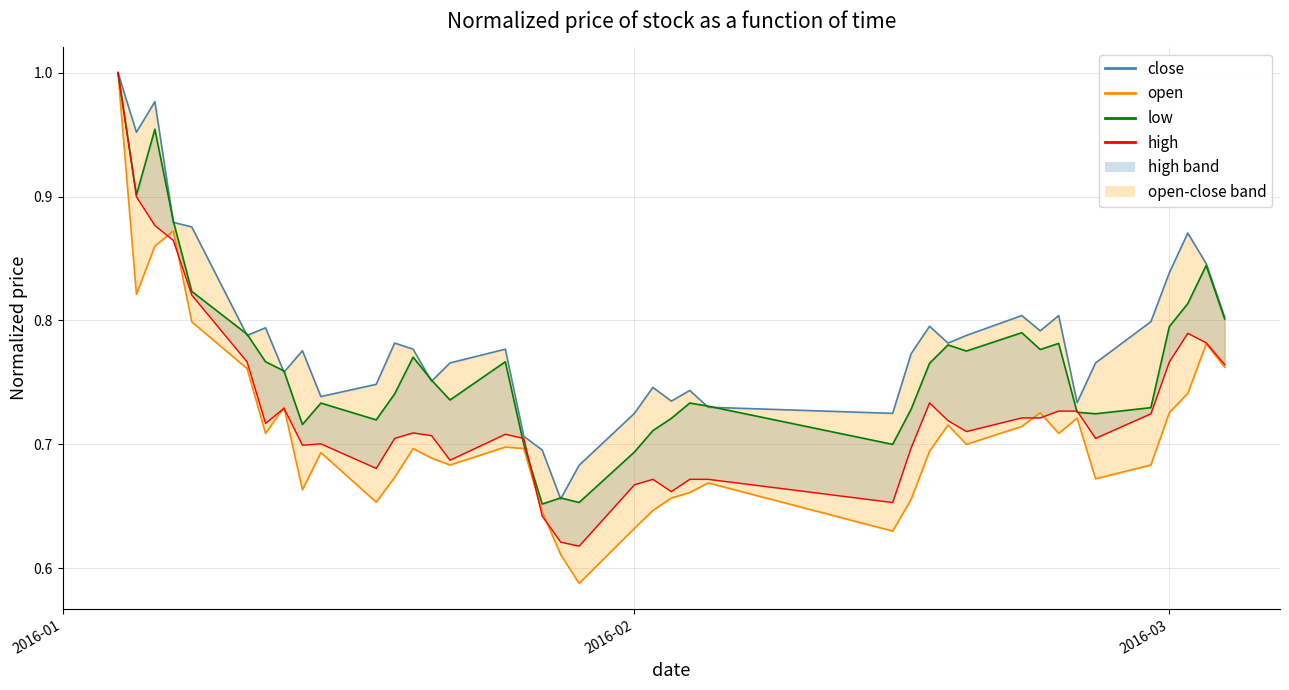

Reading right to left, transcribe all the data shown in this chart.

close: 0.8	0.8	0.9	0.8	0.8	0.8	0.7	0.8	0.8	0.8	0.8	0.8	0.8	0.8	0.7	0.7	0.7	0.7	0.7	0.7	0.7	0.7	0.7	0.7	0.8	0.8	0.8	0.8	0.8	0.7	0.7	0.8	0.8	0.8	0.8	0.9	0.9	1.0	1.0	1.0
low: 0.8	0.8	0.7	0.7	0.7	0.7	0.7	0.7	0.7	0.7	0.7	0.7	0.7	0.7	0.6	0.7	0.7	0.7	0.6	0.6	0.6	0.6	0.6	0.7	0.7	0.7	0.7	0.7	0.7	0.7	0.7	0.7	0.7	0.7	0.8	0.8	0.9	0.9	0.8	1.0
open: 0.8	0.8	0.8	0.8	0.7	0.7	0.7	0.8	0.8	0.8	0.8	0.8	0.8	0.7	0.7	0.7	0.7	0.7	0.7	0.7	0.7	0.7	0.7	0.7	0.8	0.7	0.8	0.8	0.7	0.7	0.7	0.7	0.8	0.8	0.8	0.8	0.9	1.0	0.9	1.0
low_line: 0.8	0.8	0.8	0.8	0.7	0.7	0.7	0.7	0.7	0.7	0.7	0.7	0.7	0.7	0.7	0.7	0.7	0.7	0.7	0.7	0.6	0.6	0.6	0.7	0.7	0.7	0.7	0.7	0.7	0.7	0.7	0.7	0.7	0.7	0.8	0.8	0.9	0.9	0.9	1.0